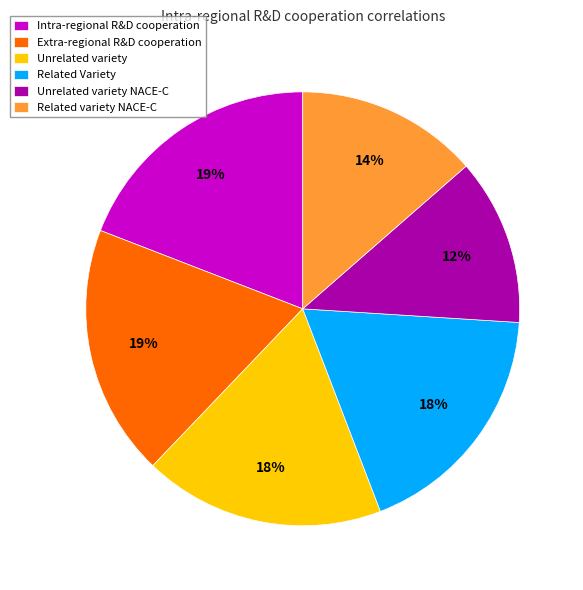

Combined, do Related Variety and Related variety NACE-C account for over 50%?

No